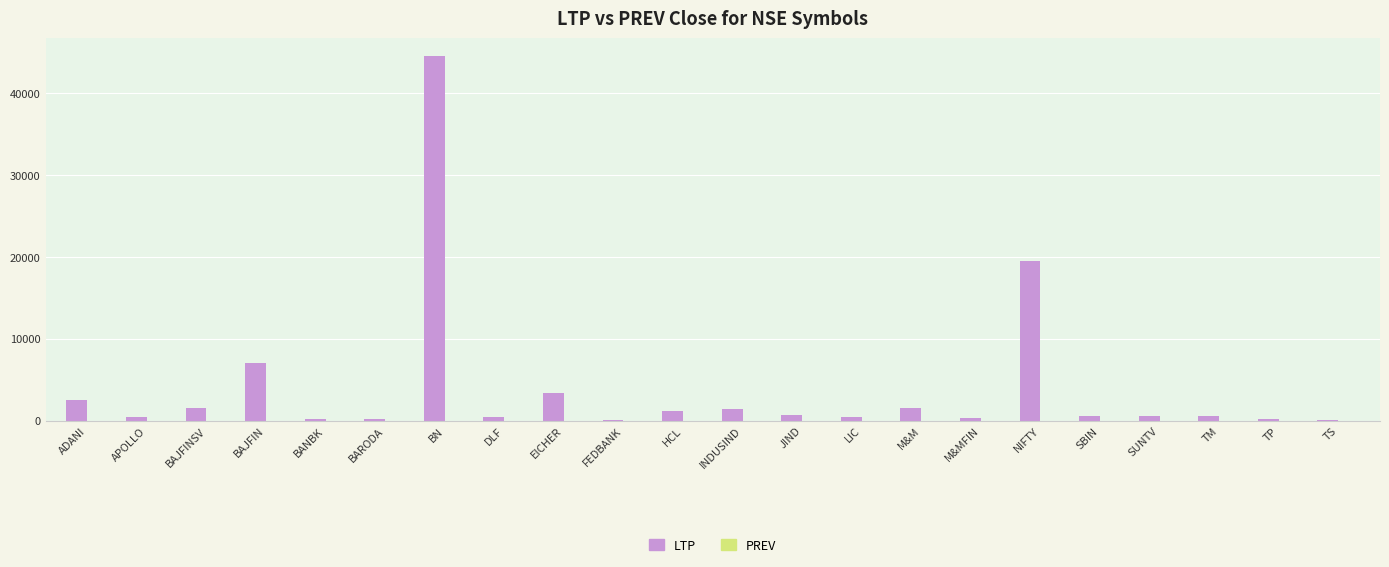

Where is the data nearest to the value 22292?

NIFTY